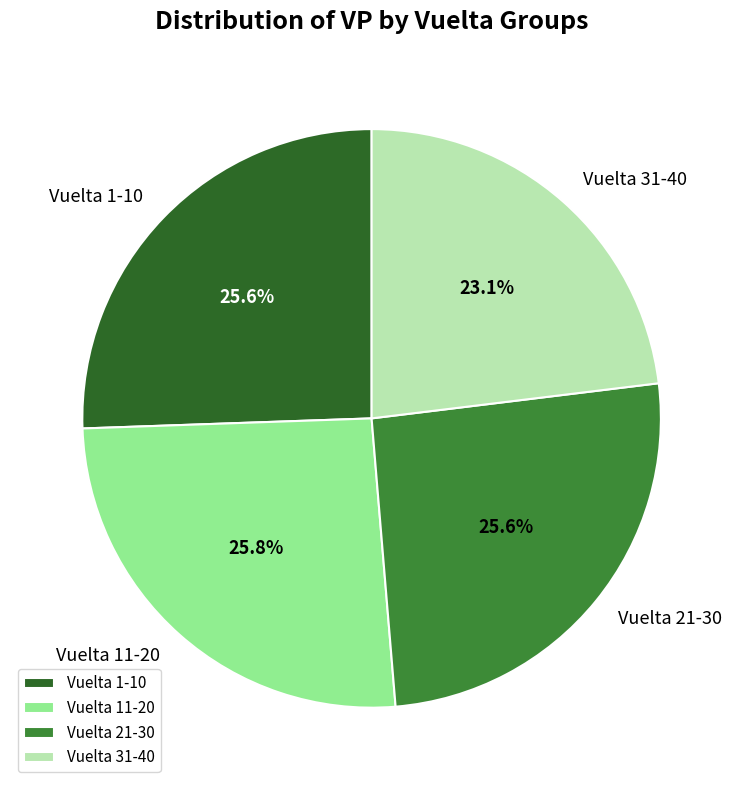

What is the smallest slice in the pie chart?

Vuelta 31-40